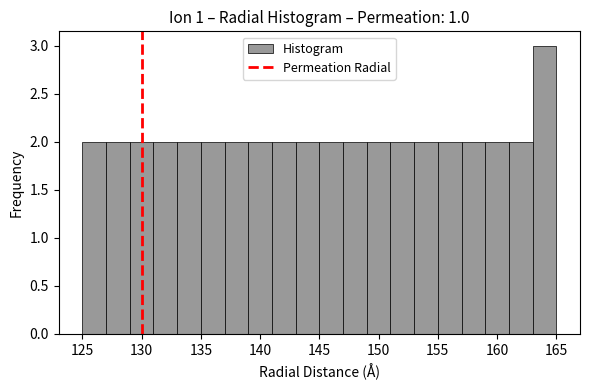

Reading left to right, list every bar in this chart as the range it spans on the x-axis followed by its height. The values are not printed on the chart, so give them approximately, as read against the axis.

125 to 127: 2
127 to 129: 2
129 to 131: 2
131 to 133: 2
133 to 135: 2
135 to 137: 2
137 to 139: 2
139 to 141: 2
141 to 143: 2
143 to 145: 2
145 to 147: 2
147 to 149: 2
149 to 151: 2
151 to 153: 2
153 to 155: 2
155 to 157: 2
157 to 159: 2
159 to 161: 2
161 to 163: 2
163 to 165: 3